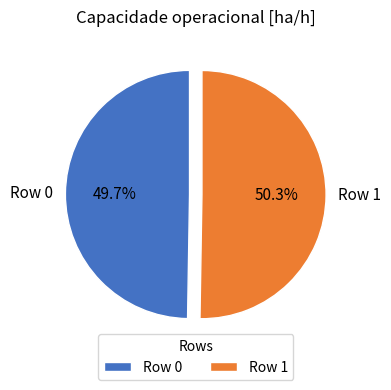

To the nearest percent, what percentage of the pie is Row 1?

50%